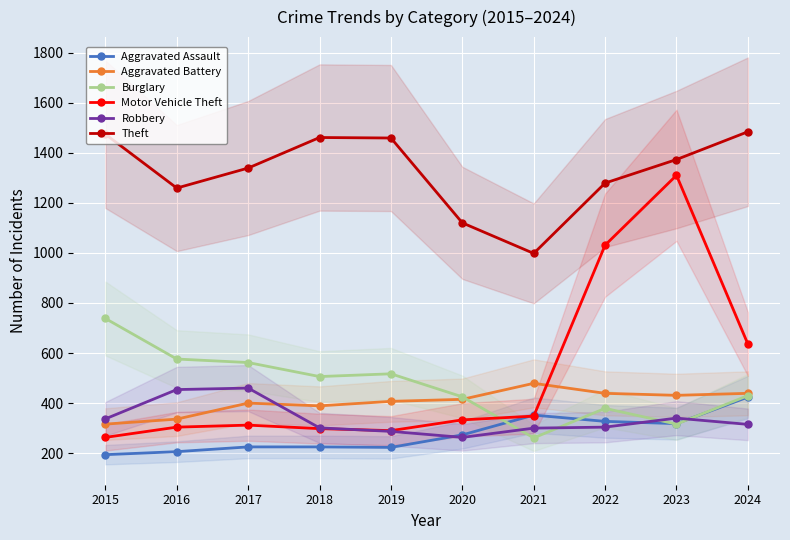

Is it true that Burglary equals 208 at 2015?

False